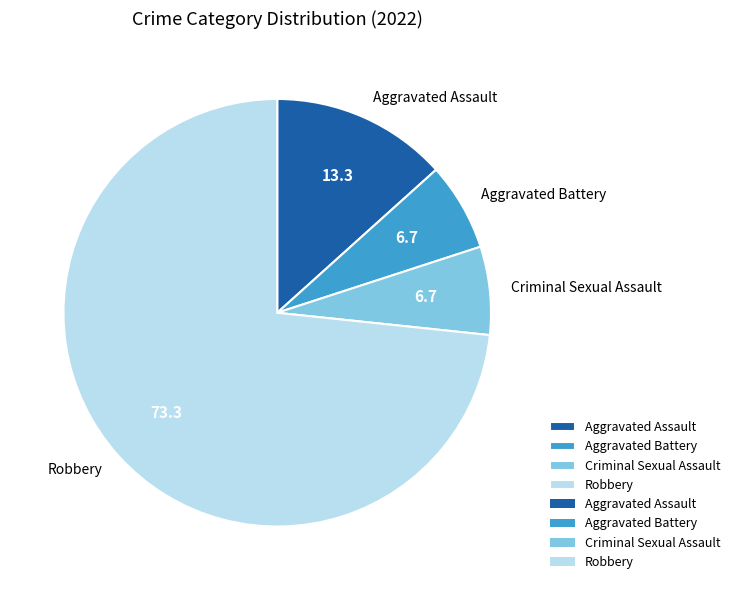

Is the sum of Aggravated Assault and Robbery greater than half?

Yes